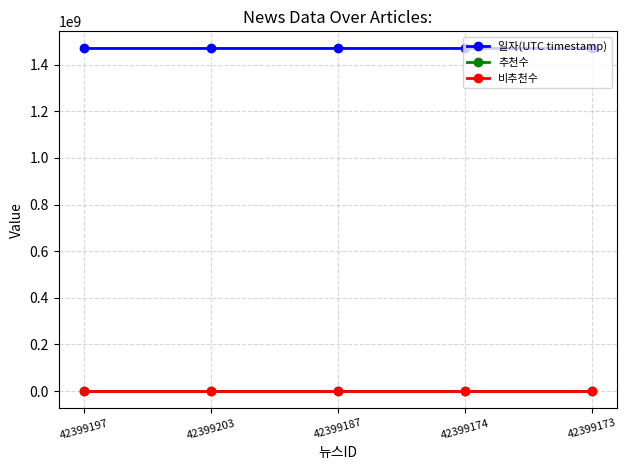

Does the chart have visible grid lines?

Yes